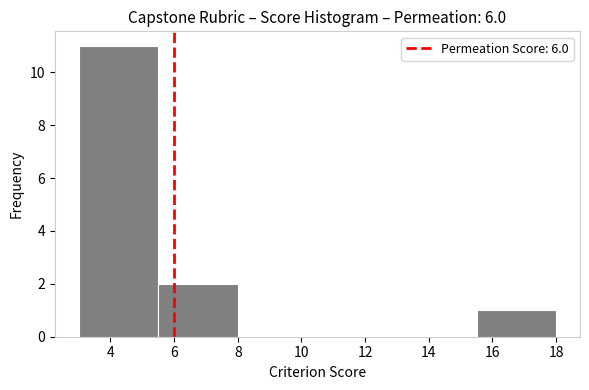

How tall is the bar that spans 5.5 to 8.0 on the x-axis? The values are not printed on the chart, so give them approximately, as read against the axis.

2